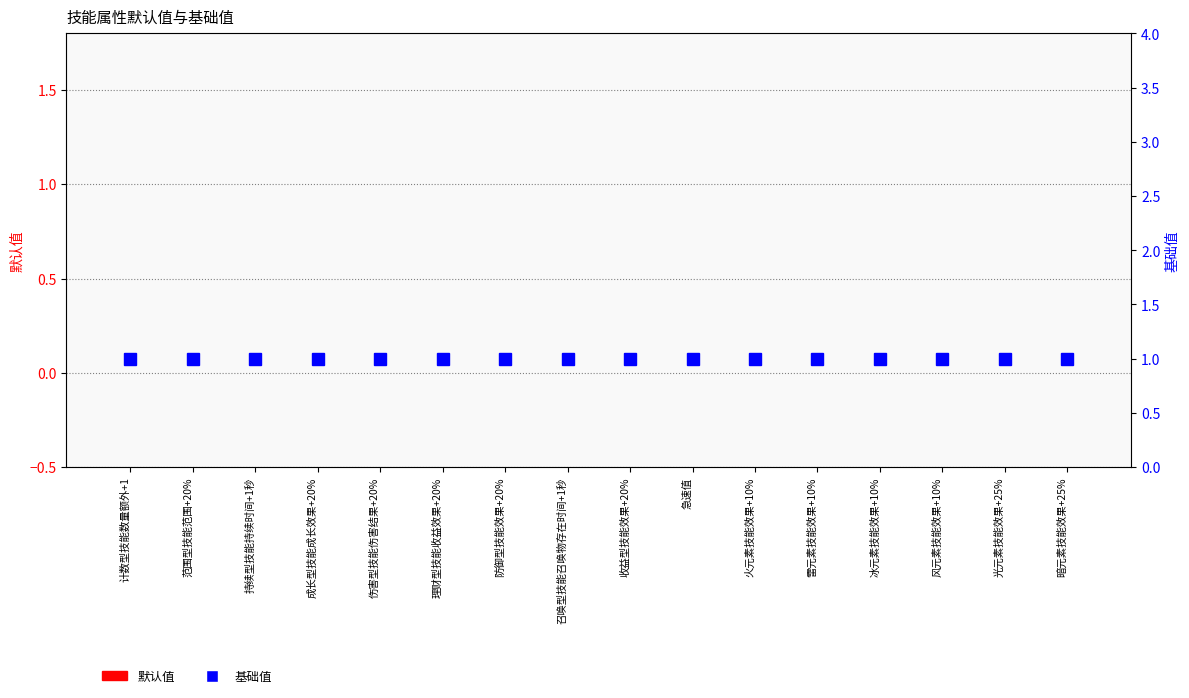

What is the highest value of the 基础值 series?

1